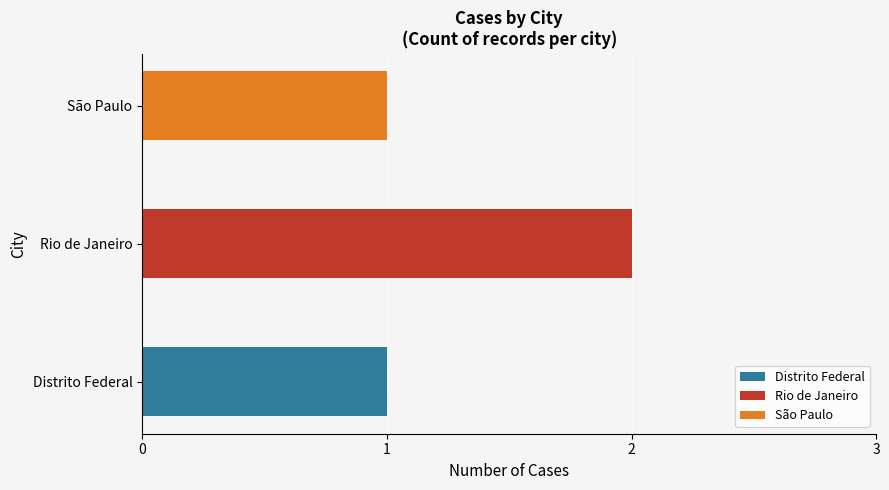

What is the average value?

1